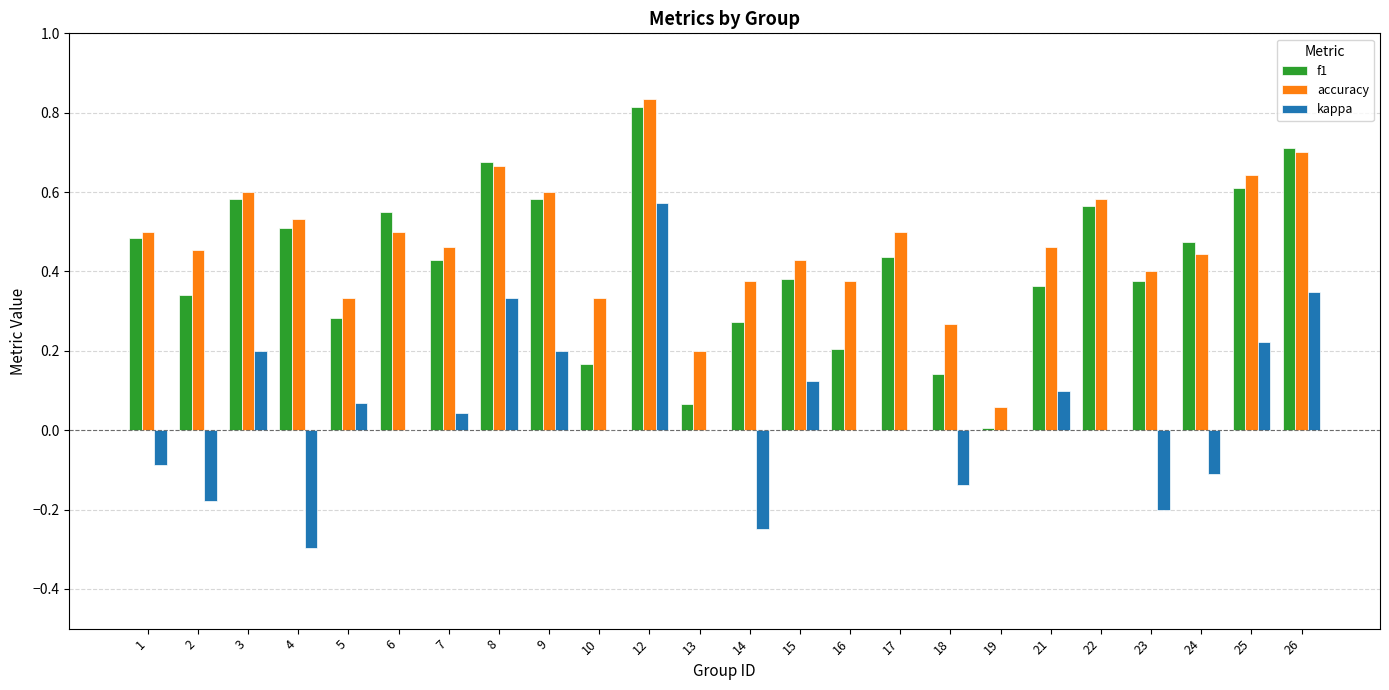

What are all the series names shown in the legend?

f1, accuracy, kappa